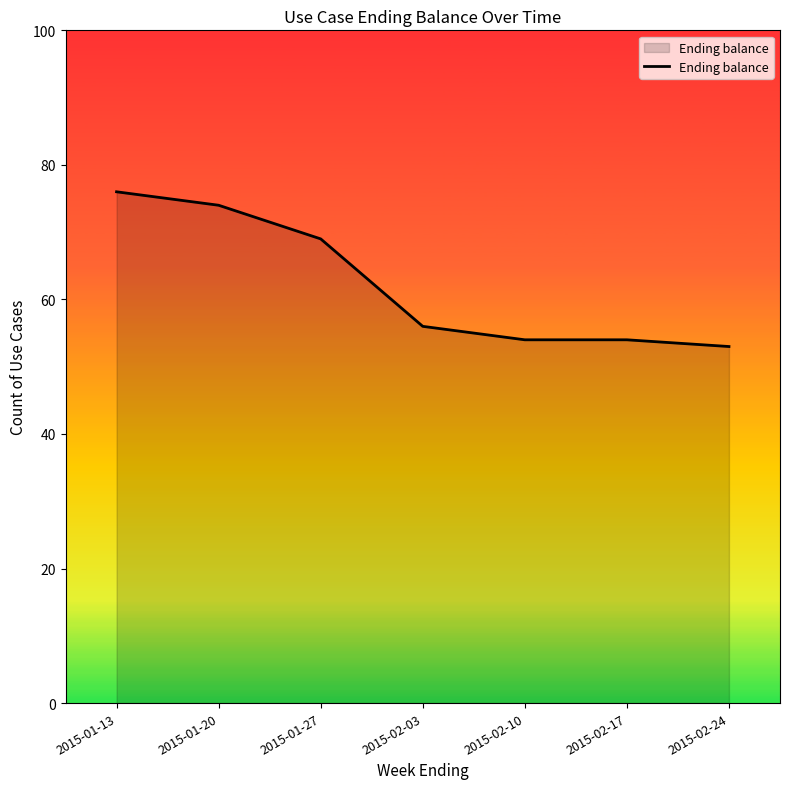

Is it true that the value at 2015-01-13 is 128?

False